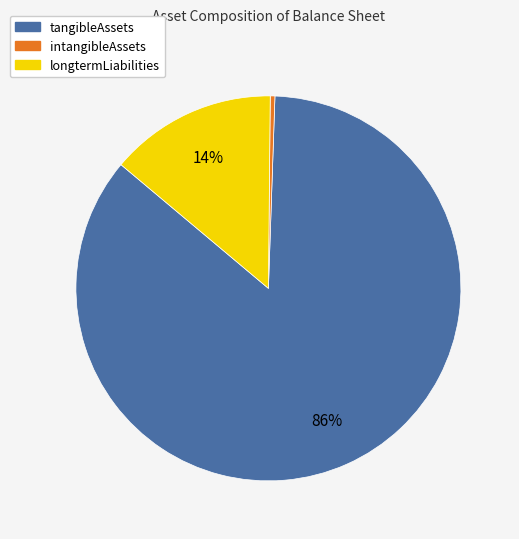

Do intangibleAssets and tangibleAssets together represent more than half of the pie?

Yes